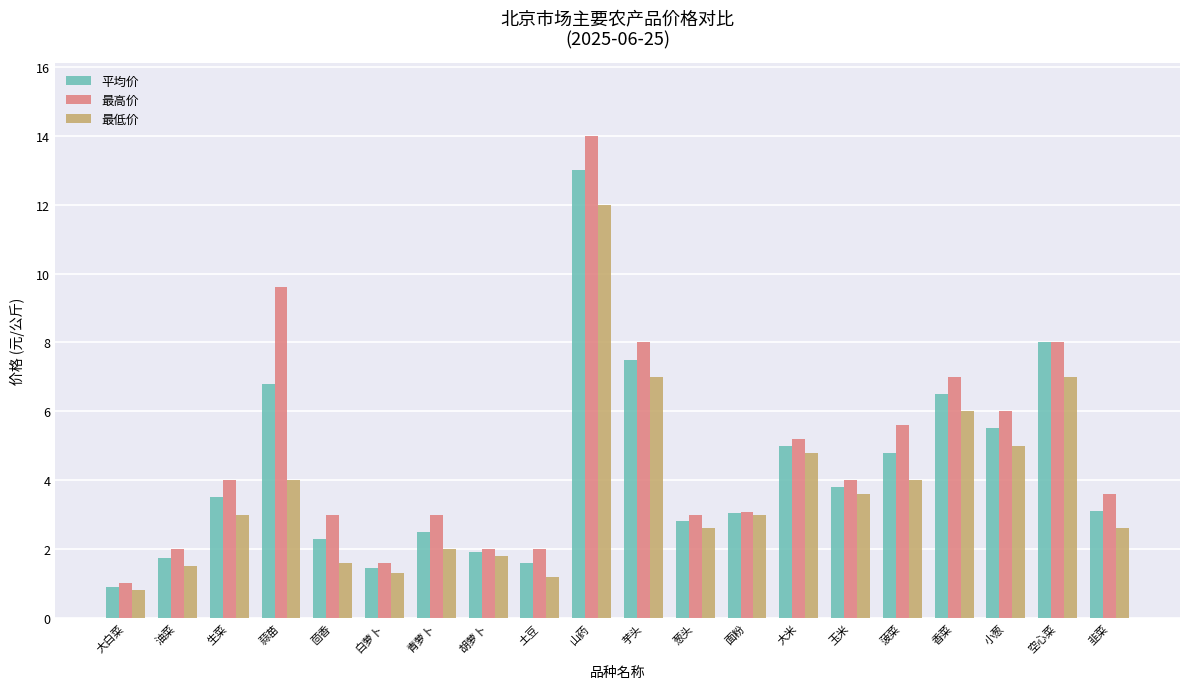

Which category has the highest value in the 平均价 series?

山药